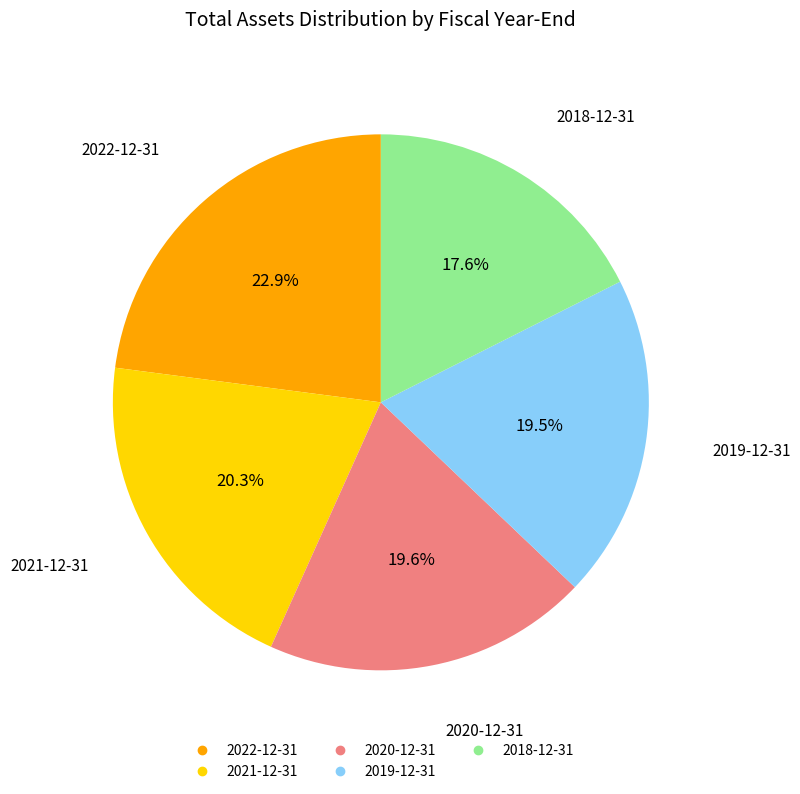

Which category has the biggest portion of the pie?

2022-12-31